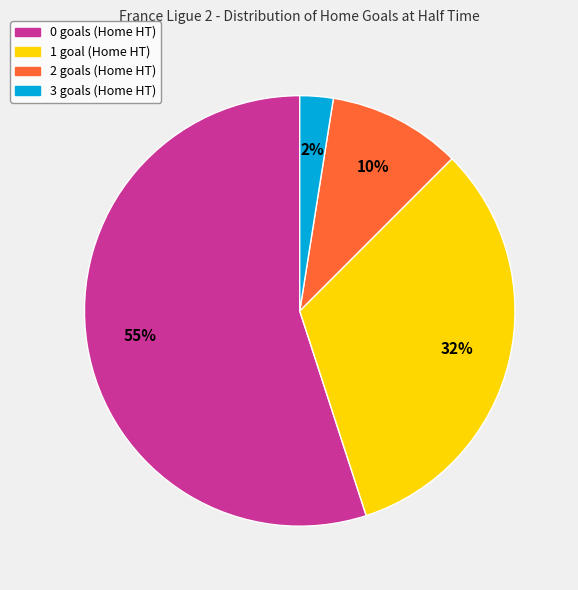

How many slices are in this pie chart?

4